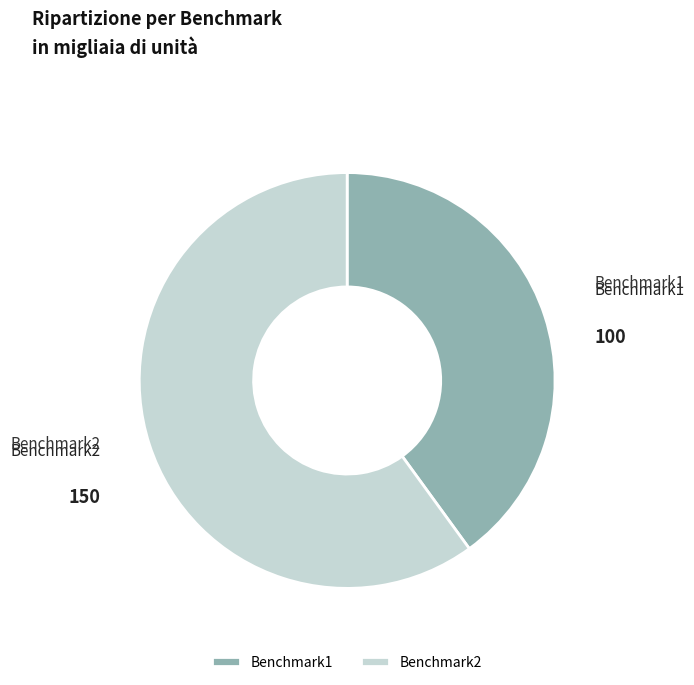

Rank the categories by value from lowest to highest.

Benchmark1, Benchmark2